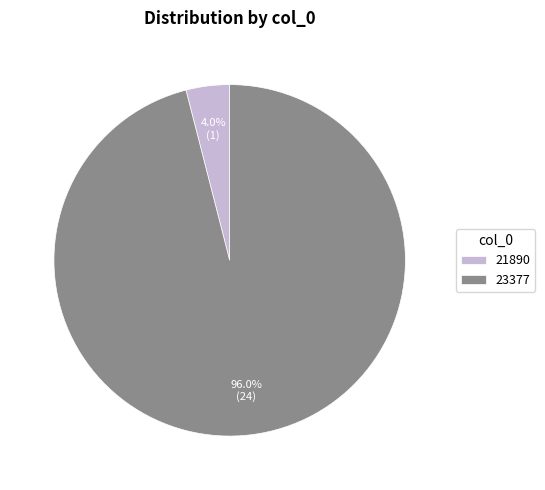

Rank the categories by value from highest to lowest.

23377, 21890